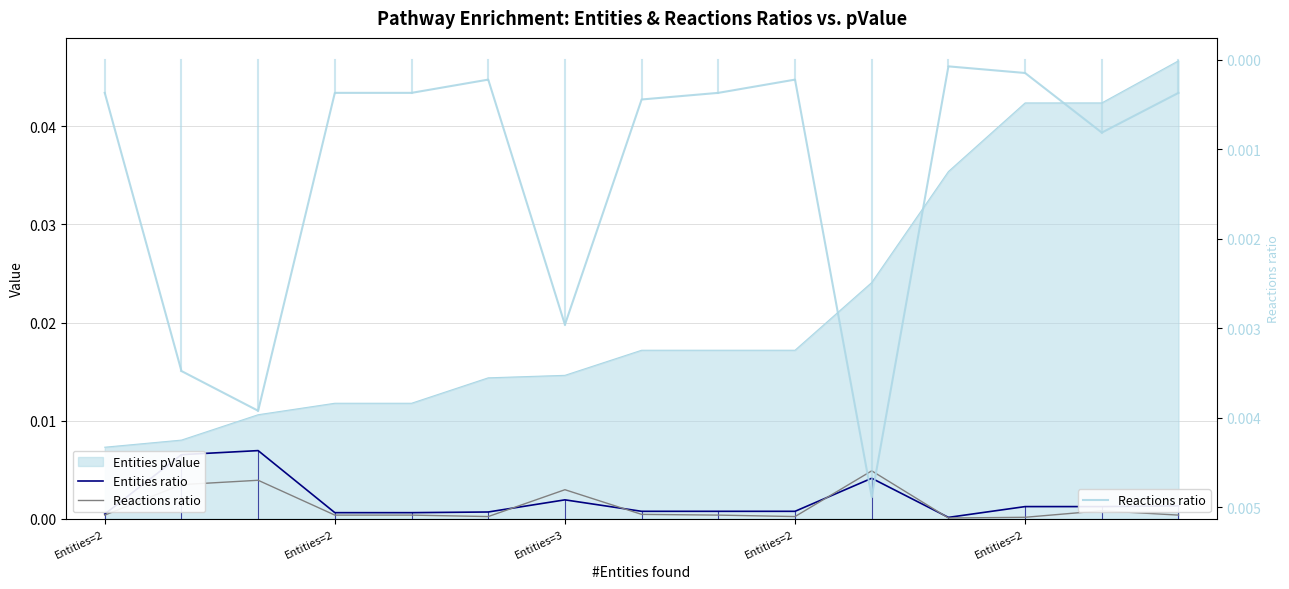

At how many categories does at least one series exceed 0?

15